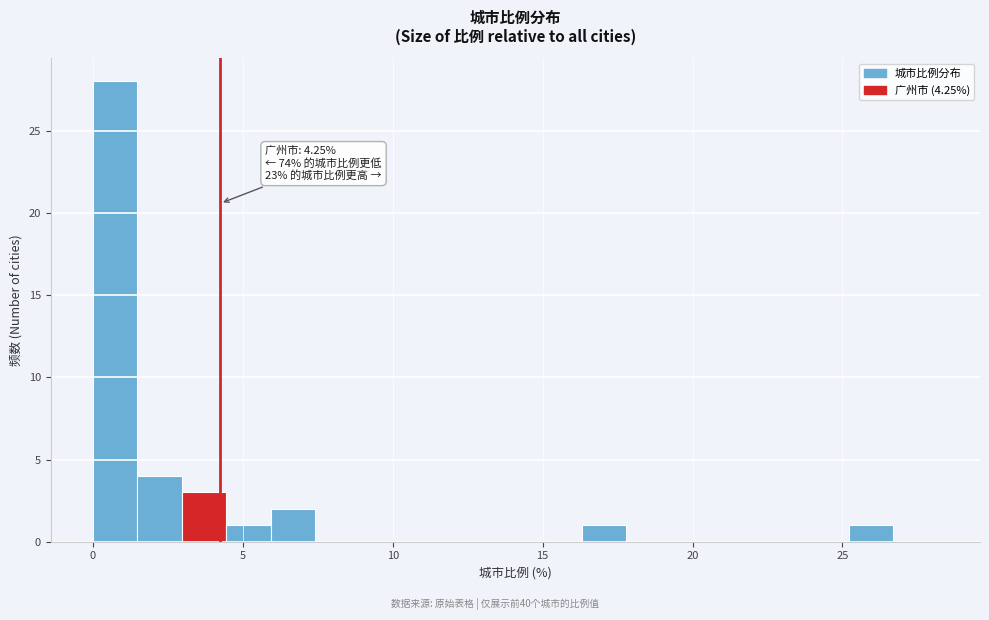

Read against the x-axis, roughly where is the centre of the tallest bar?

0.5